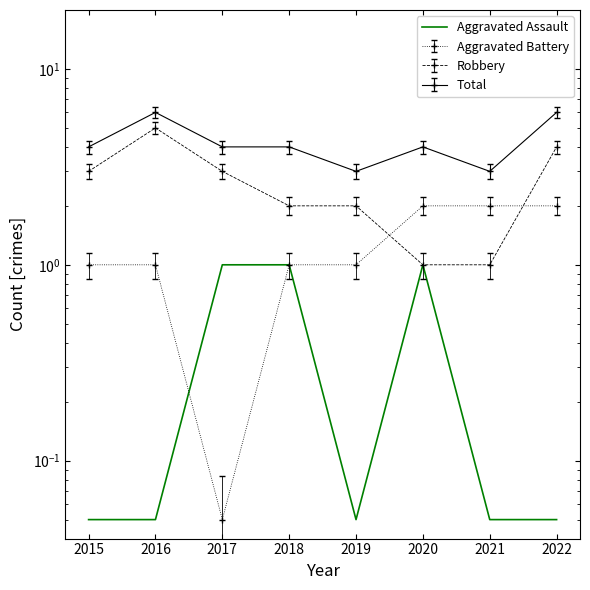

What is the difference between the second highest and second lowest values?

0.9